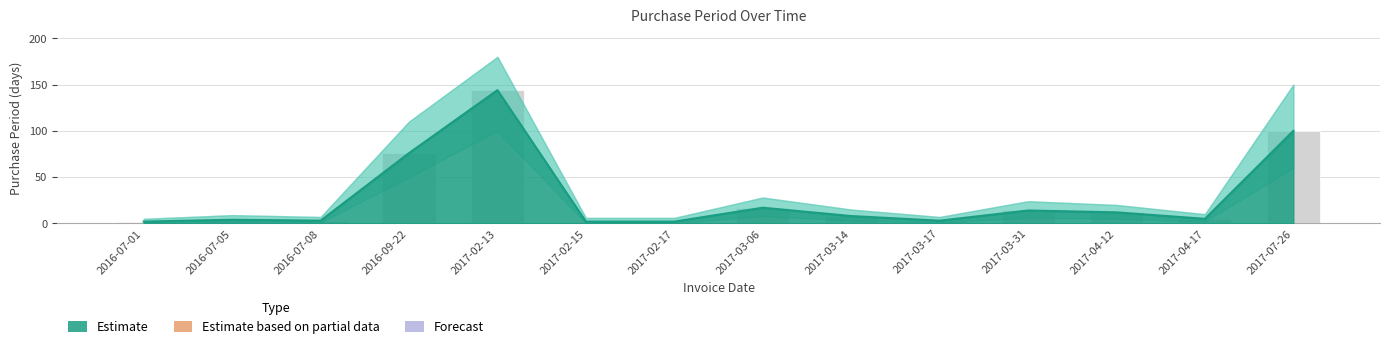

Where does the data first go above 8?

2016-09-22